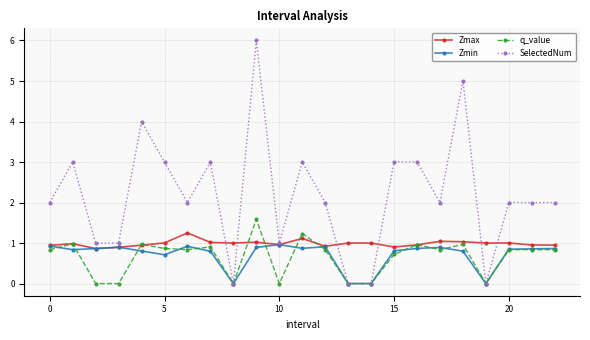

What is the highest value of the q_value series?

1.6